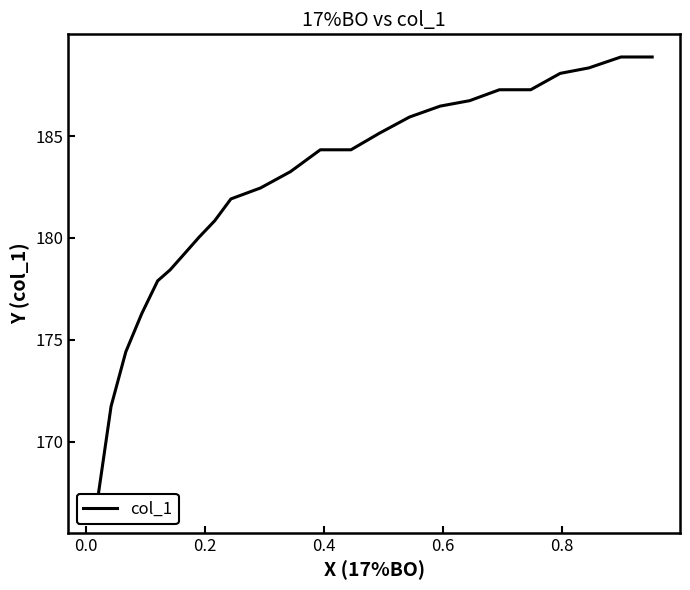

True or false: the data shows 79.0 at 13.

False